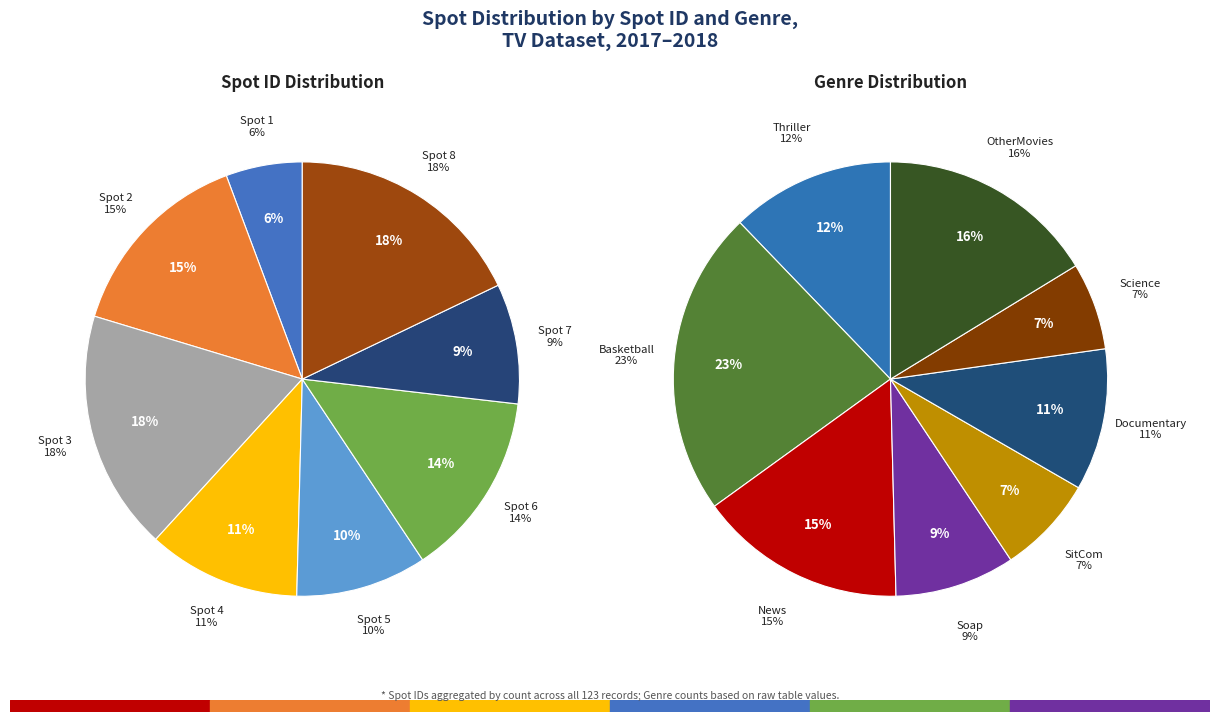

What is the total percentage of 3 and 6?

31.7%